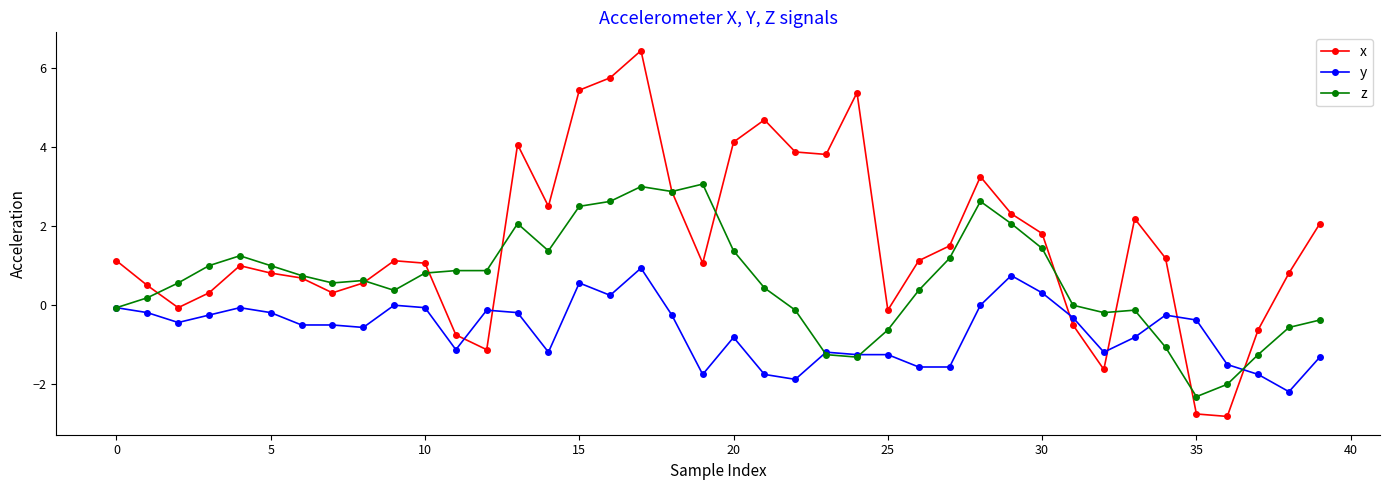

True or false: z has more than 1 points higher than both neighbors.

True